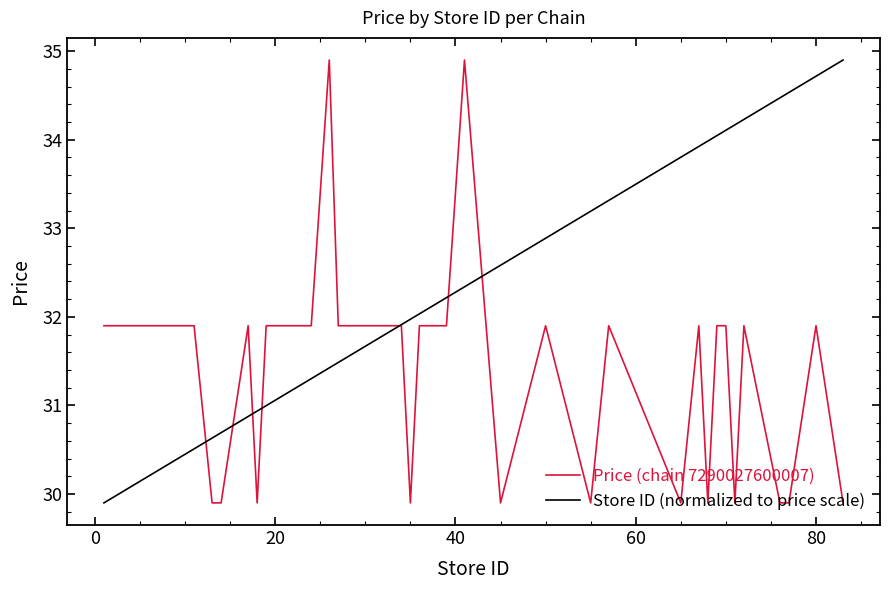

How many intersections are there between Store ID (normalized to price scale) and Price (chain 7290027600007)?

7